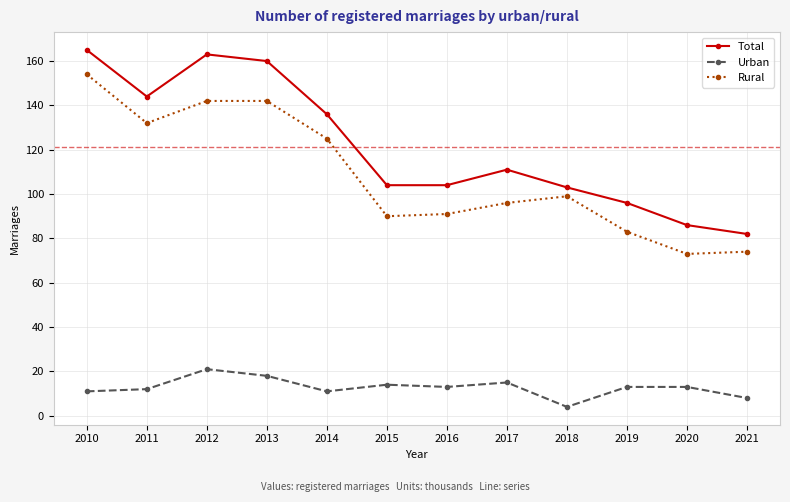

Reading left to right, list all the values displayed in this chart.

Total: 165	144	163	160	136	104	104	111	103	96	86	82
Urban: 11	12	21	18	11	14	13	15	4	13	13	8
Rural: 154	132	142	142	125	90	91	96	99	83	73	74